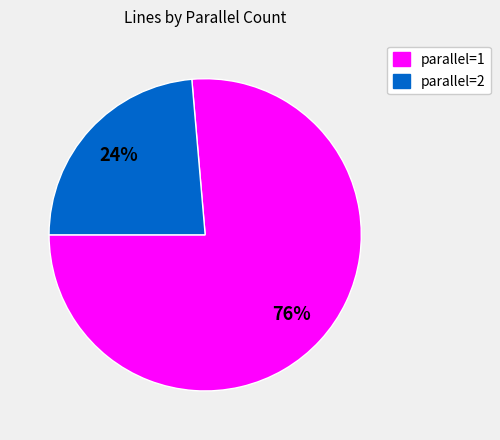

Does parallel=1 represent more than half of the total?

Yes